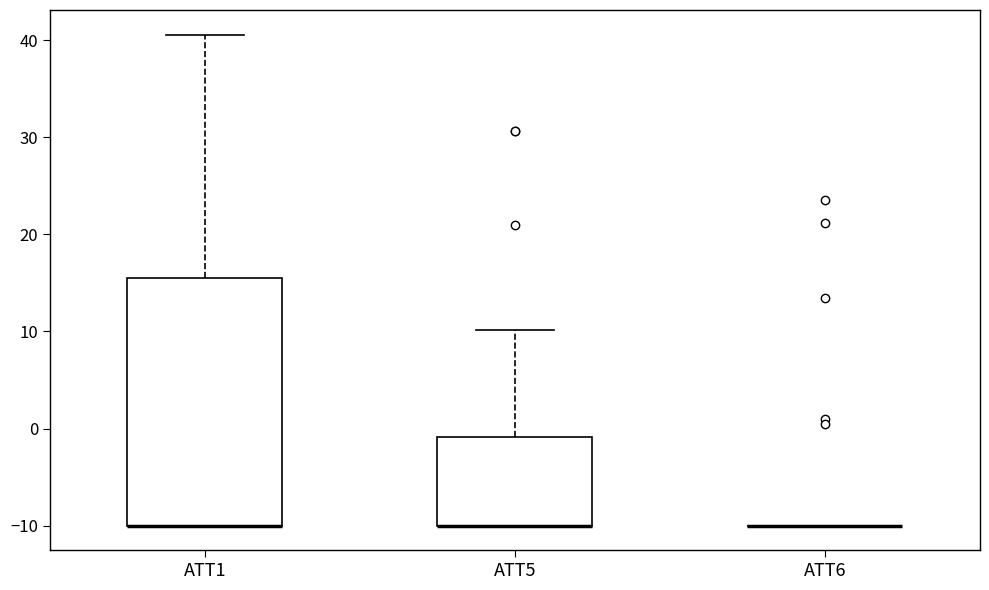

Reading left to right, read every box against the y-axis: the position of its median line, the range the box covers, and the ends of its whiskers. The values are not printed on the chart, so give them approximately, as read against the axis.

ATT1: median -10 (drawn on the box's lower edge), box -10 to 15, whiskers -10 to 41
ATT5: median -10 (drawn on the box's lower edge), box -10 to -1, whiskers -10 to 10
ATT6: box collapsed to a line at -10, whiskers -10 to -10